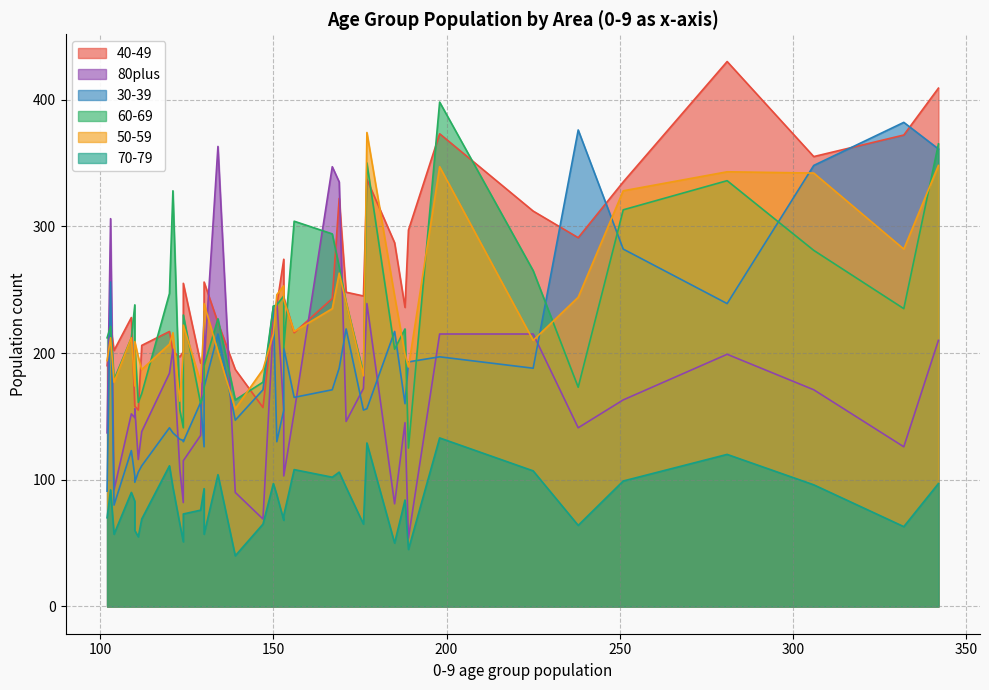

What is the greatest value displayed?

430